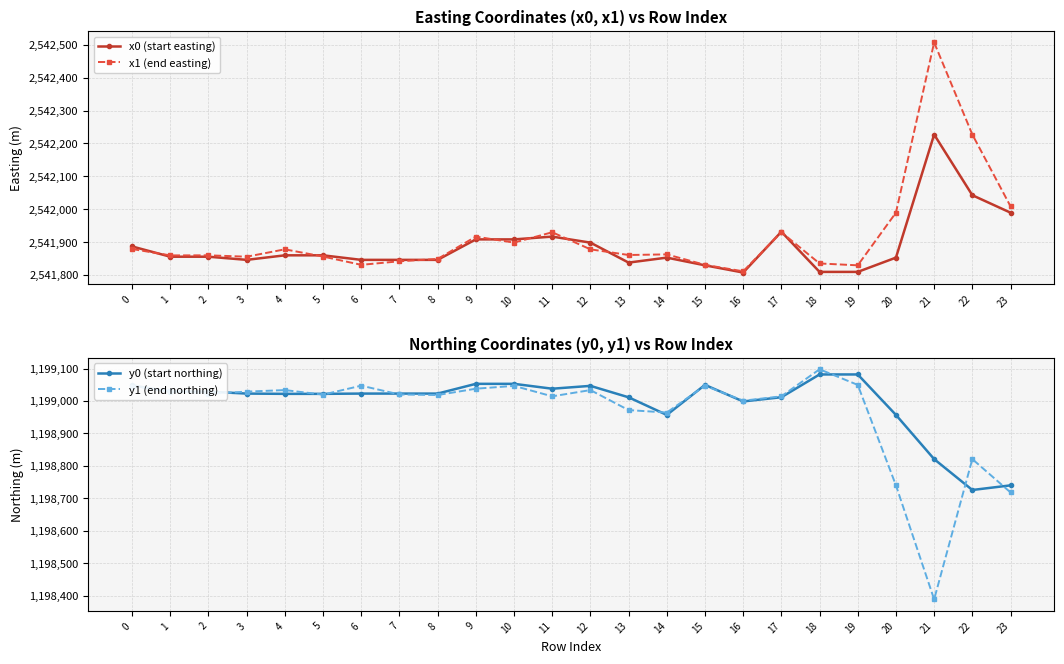

Reading right to left, what are all the values shown in this chart?

x0 (start easting): 23=2541989.4	22=2542042.4	21=2542227.1	20=2541852.6	19=2541809.2	18=2541809.2	17=2541931.3	16=2541807.2	15=2541829.2	14=2541852.6	13=2541837.4	12=2541898.2	11=2541916.5	10=2541908.0	9=2541908.0	8=2541845.8	7=2541845.8	6=2541845.8	5=2541859.6	4=2541859.6	3=2541845.8	2=2541855.4	1=2541855.4	0=2541886.6
x1 (end easting): 23=2542008.6	22=2542227.1	21=2542507.1	20=2541989.4	19=2541829.2	18=2541834.8	17=2541929.7	16=2541810.9	15=2541830.6	14=2541862.5	13=2541860.5	12=2541877.8	11=2541929.7	10=2541898.2	9=2541916.5	8=2541848.5	7=2541841.4	6=2541830.6	5=2541855.8	4=2541877.8	3=2541855.4	2=2541859.6	1=2541859.3	0=2541878.7
y0 (start northing): 23=1198740.0	22=1198725.8	21=1198821.0	20=1198957.2	19=1199081.9	18=1199081.9	17=1199011.7	16=1198998.7	15=1199049.7	14=1198957.2	13=1199011.5	12=1199046.7	11=1199037.9	10=1199053.0	9=1199053.0	8=1199022.9	7=1199022.9	6=1199022.9	5=1199022.1	4=1199022.1	3=1199022.9	2=1199028.9	1=1199028.9	0=1199048.4
y1 (end northing): 23=1198718.3	22=1198821.0	21=1198388.6	20=1198740.0	19=1199049.7	18=1199097.8	17=1199014.5	16=1199001.0	15=1199047.3	14=1198964.5	13=1198972.0	12=1199033.7	11=1199014.5	10=1199046.7	9=1199037.9	8=1199018.5	7=1199020.2	6=1199047.3	5=1199019.7	4=1199033.7	3=1199028.9	2=1199022.1	1=1199031.4	0=1199043.4